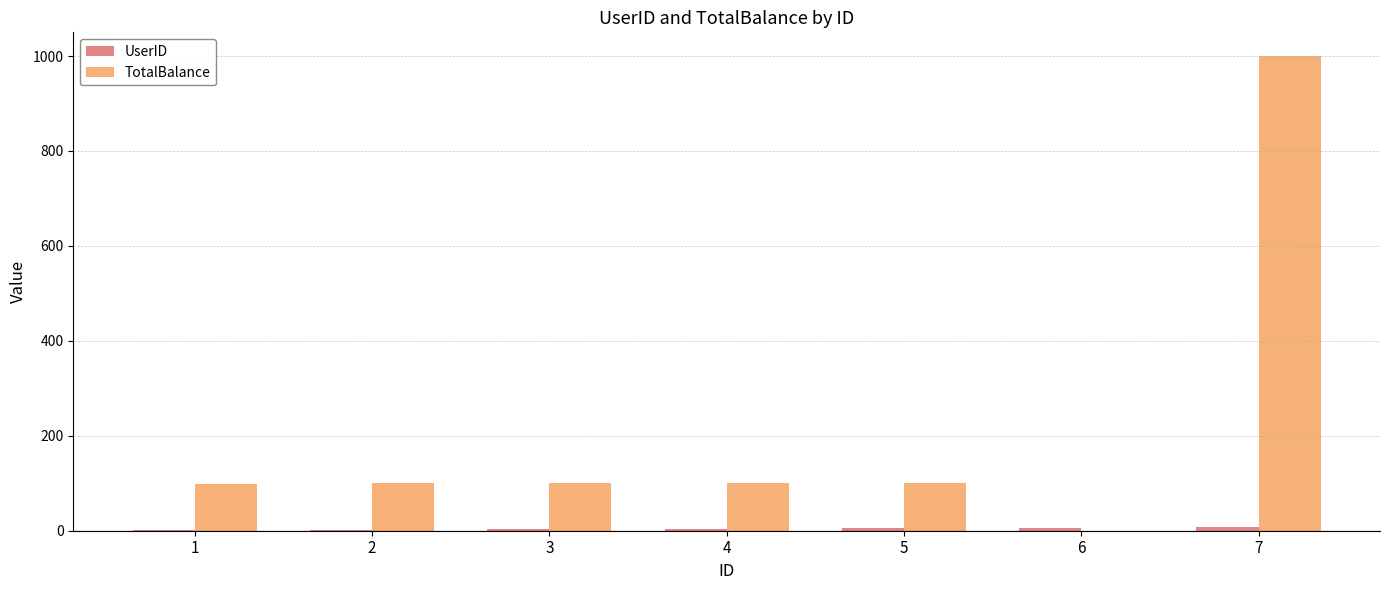

True or false: TotalBalance has a value of 159.6 at 5.

False